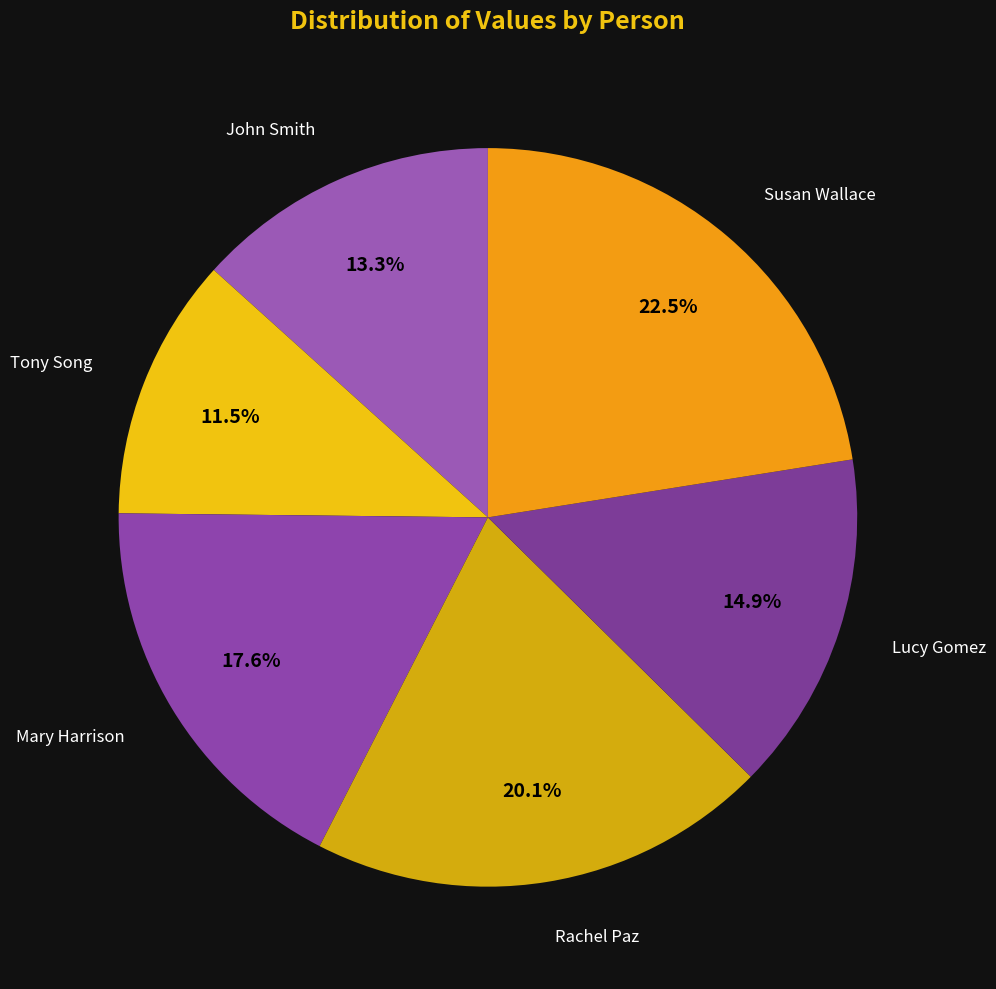

To the nearest percent, what is the difference between the largest and smallest slice percentages?

11%